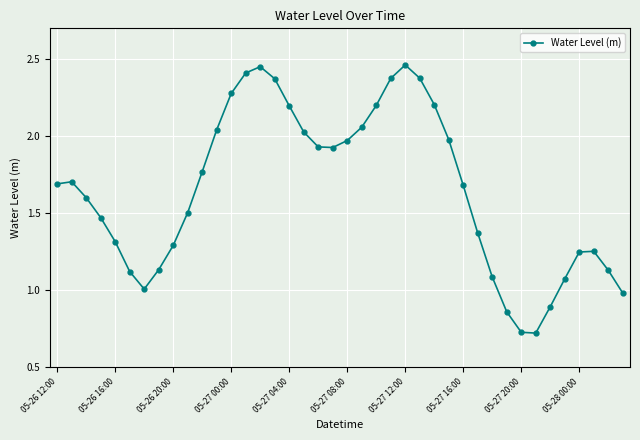

Count the number of data series in this chart.

1